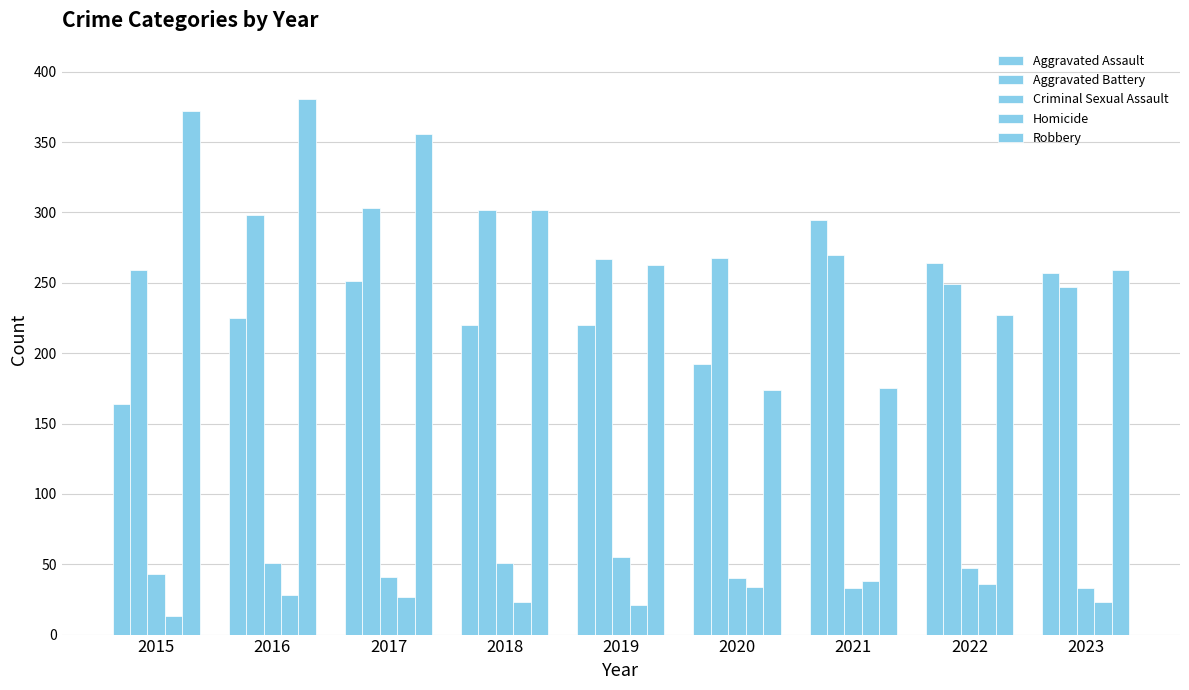

At which label is Criminal Sexual Assault closest to 44?

2015